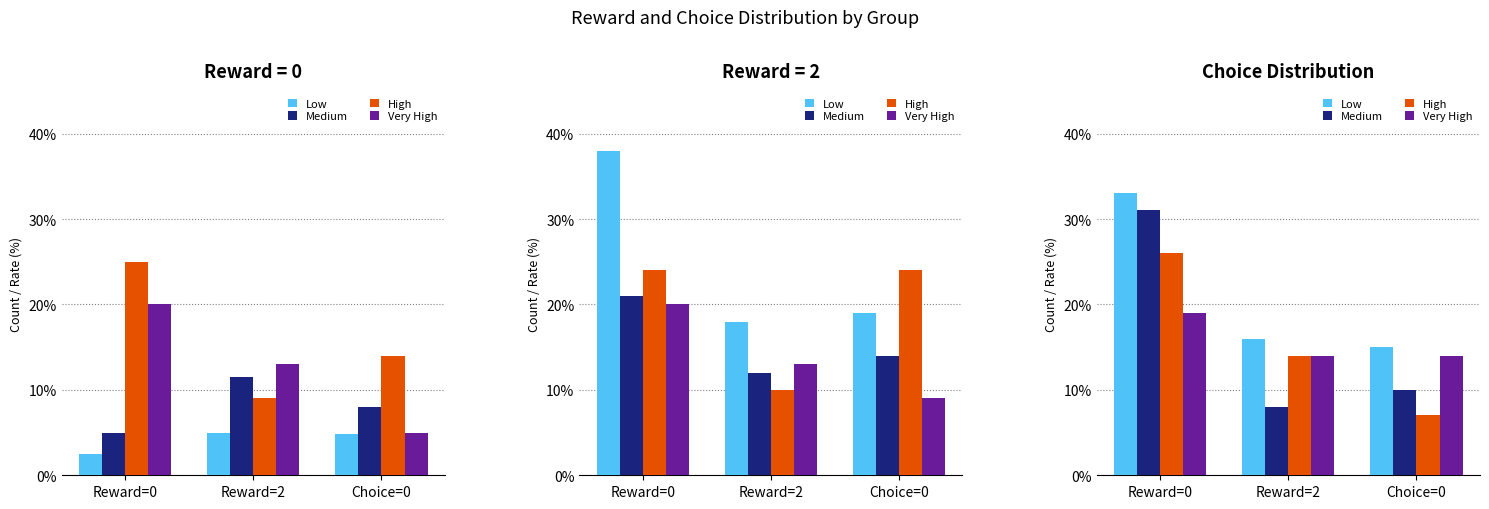

What is the difference between the Low values at Choice=0 and Reward=2?

1